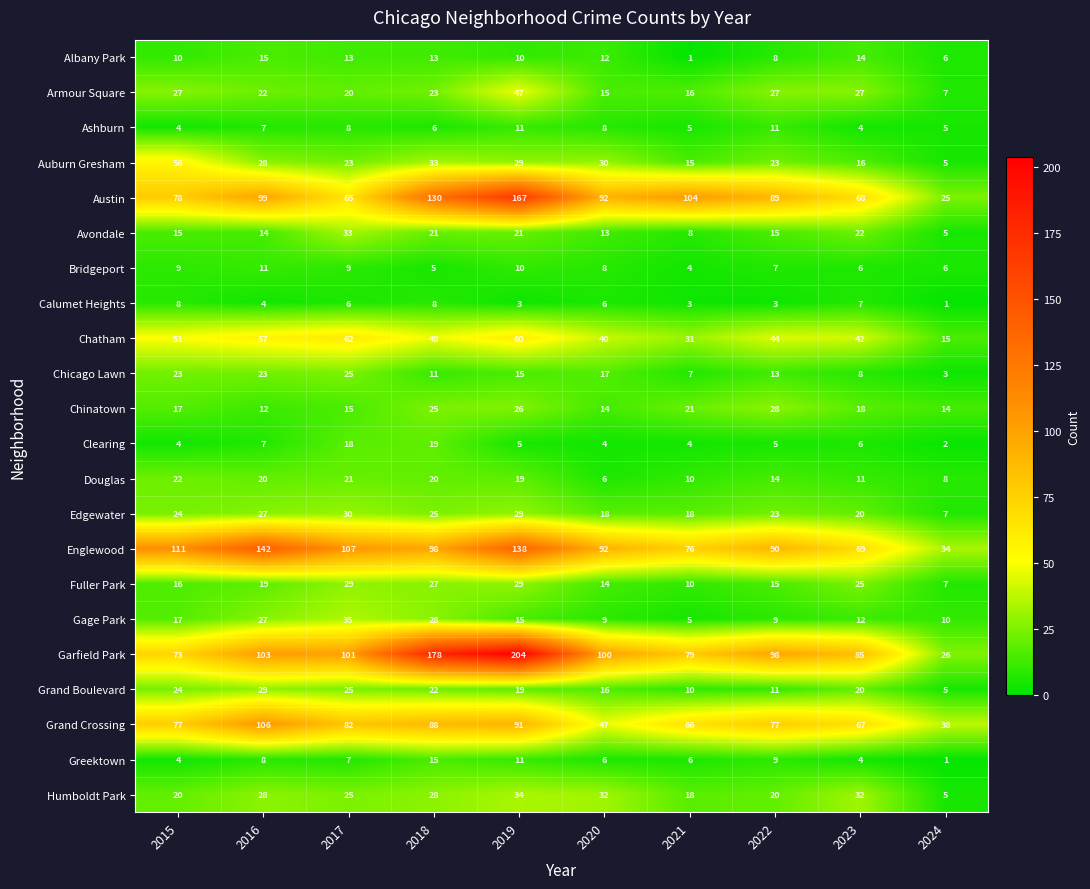

At which label is Austin closest to 96?

2016